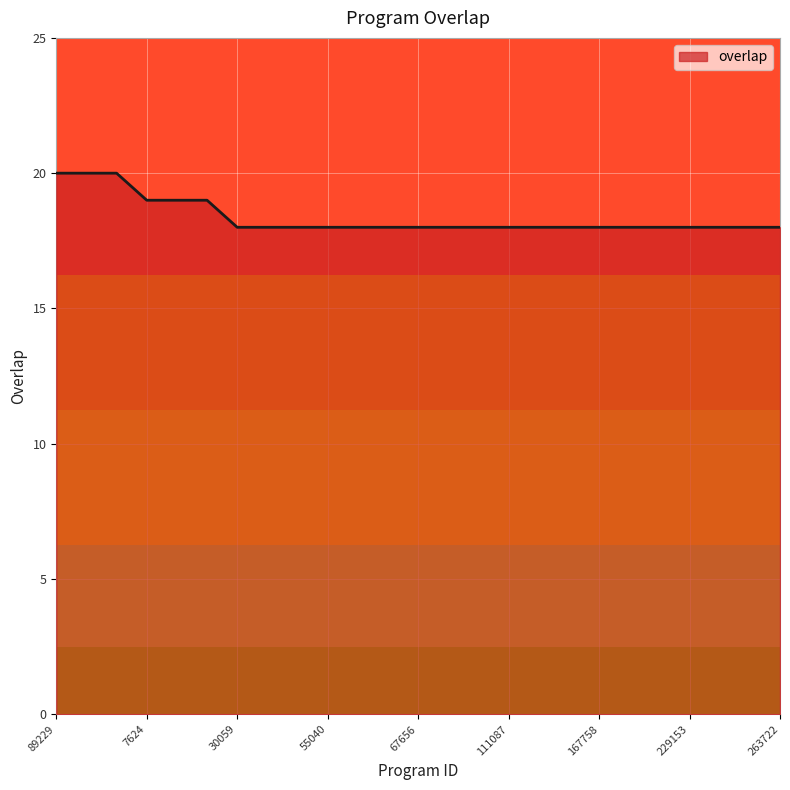

What is the maximum value shown in the chart?

20